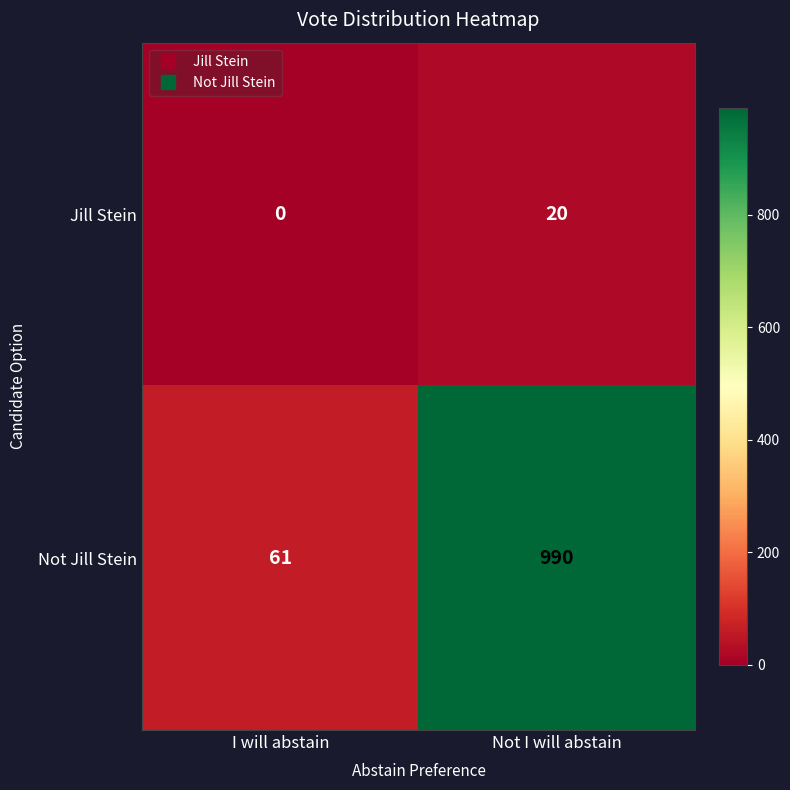

Rank the series by their maximum value, from highest to lowest.

Not Jill Stein, Jill Stein